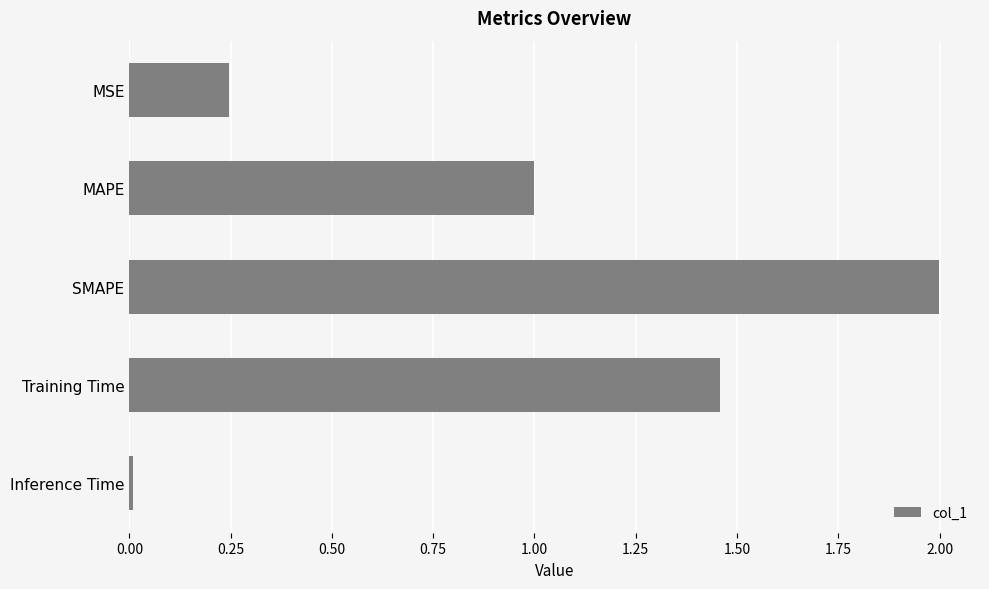

What is the difference between the values at MSE and SMAPE?

1.8